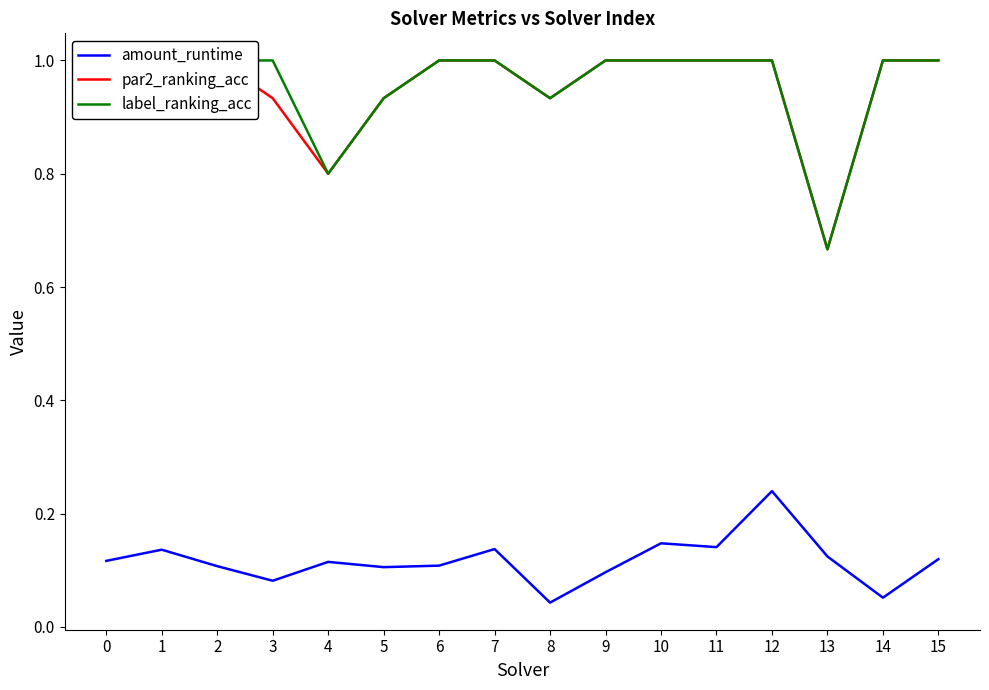

What is the minimum value for par2_ranking_acc?

0.7